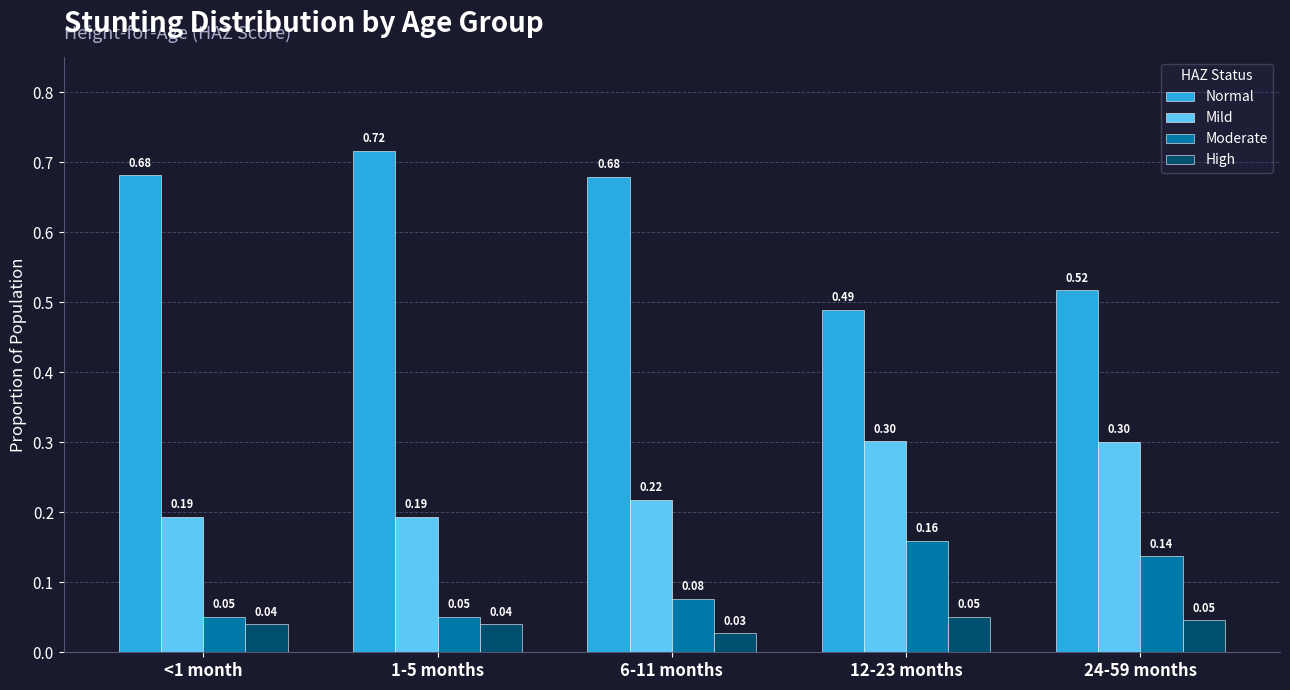

Count the number of categories in the chart.

5